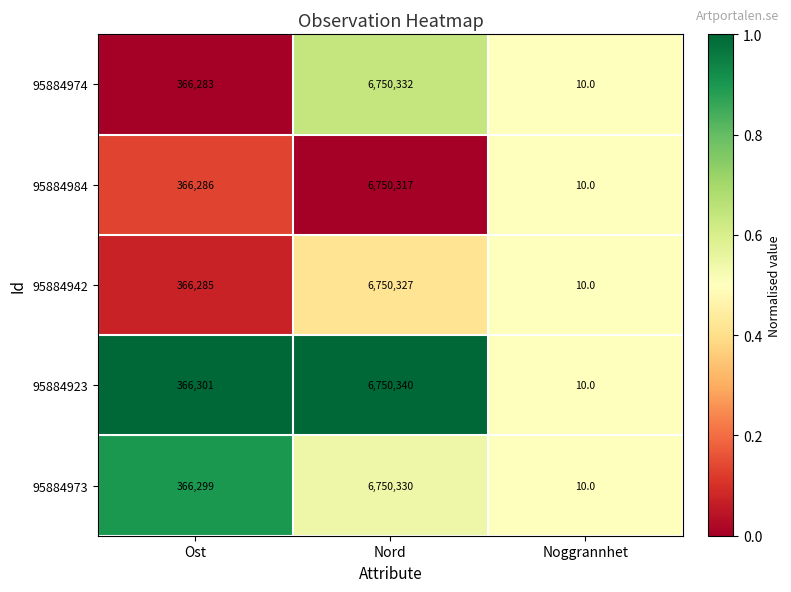

Which series has the largest total across all categories?

95884923